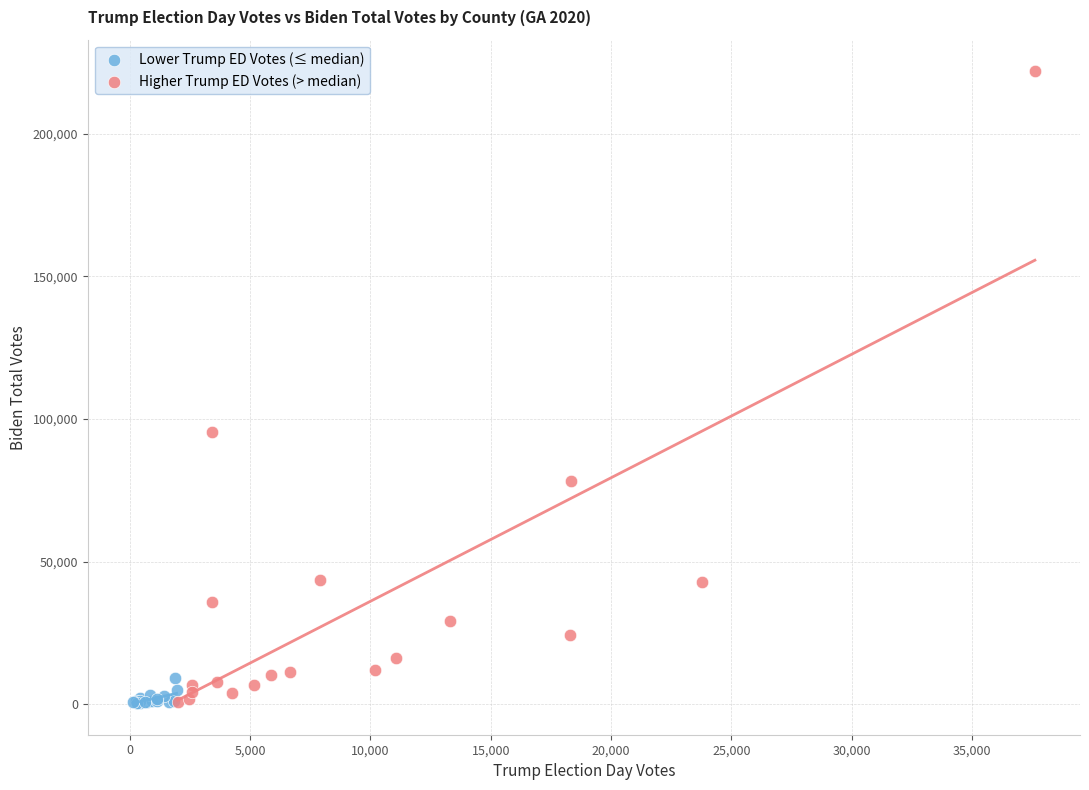

Which series contains the highest Y value?

Higher Trump ED Votes (> median)